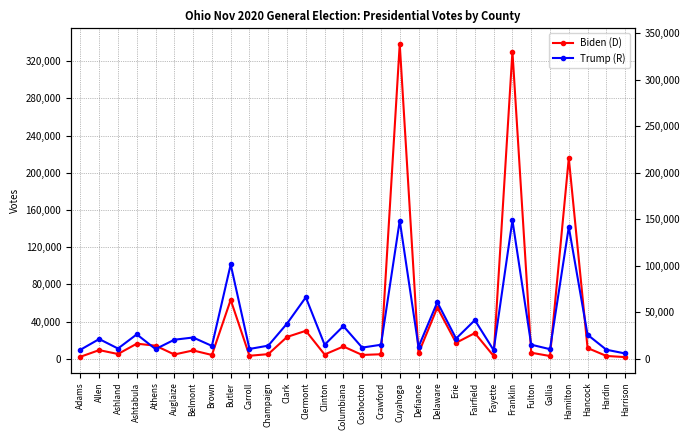

What are all the series names shown in the legend?

Biden (D), Trump (R)